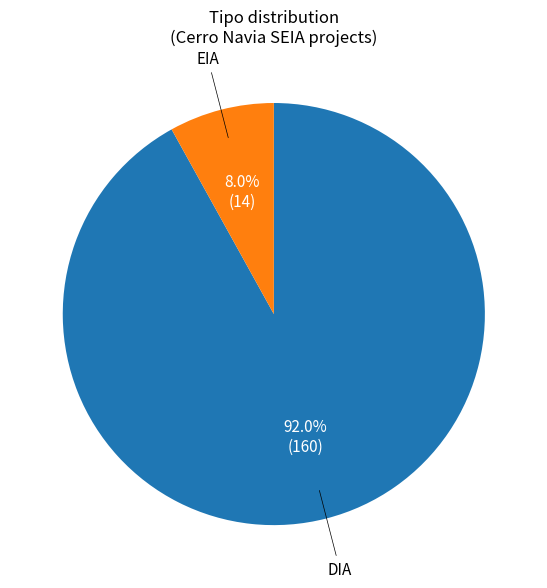

Between EIA and DIA, which is larger?

DIA